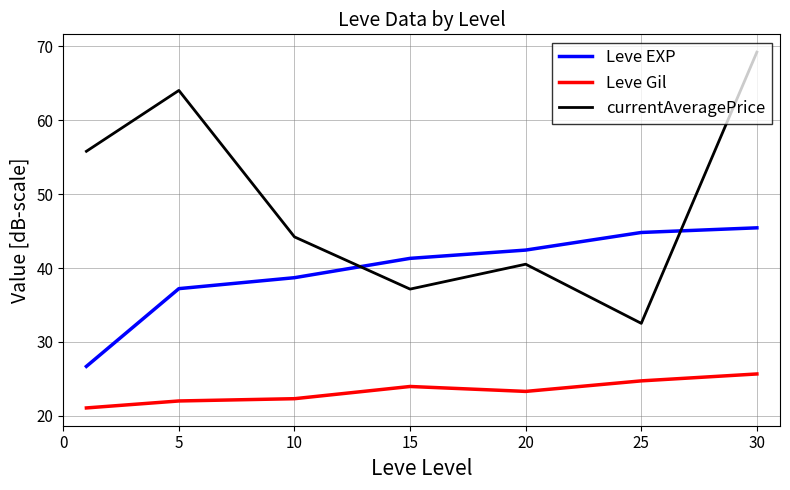

What is the difference between the maximum and minimum values in the Leve EXP series?

18.7